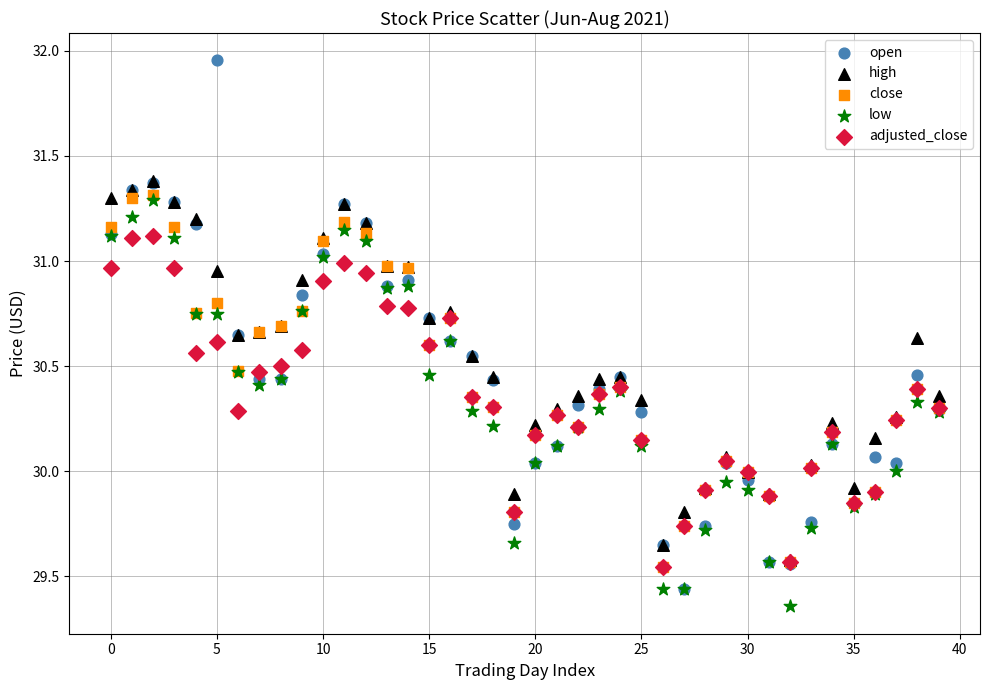

Which series contains the lowest Y value?

low